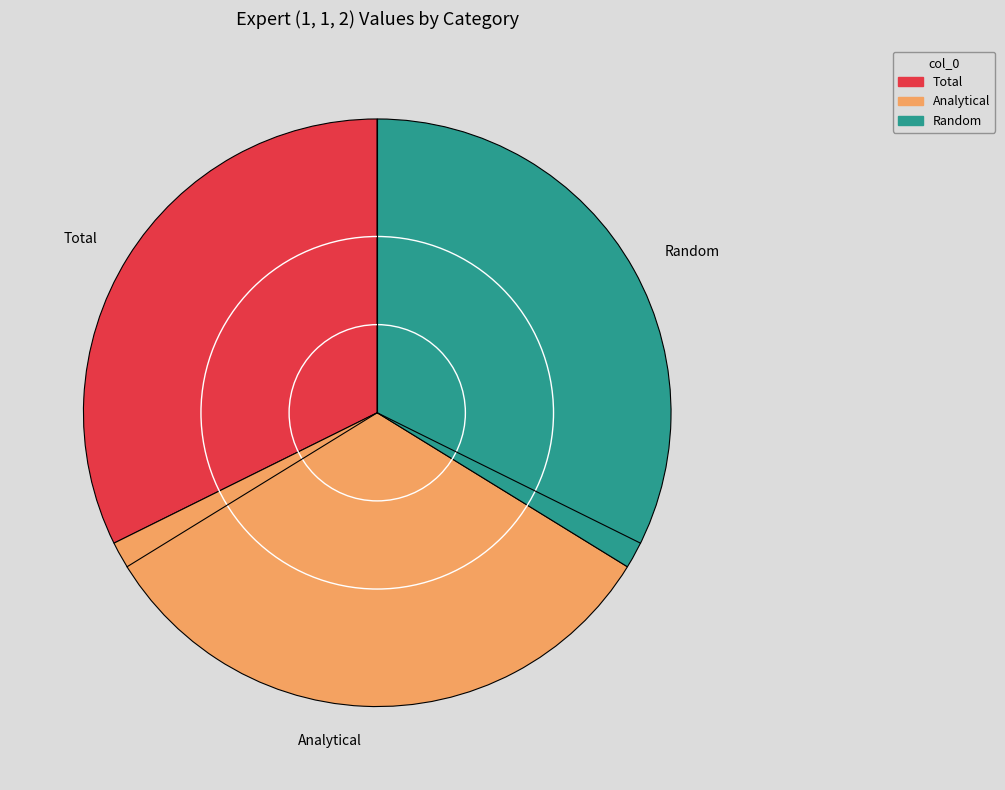

Which slice is the smallest?

Total